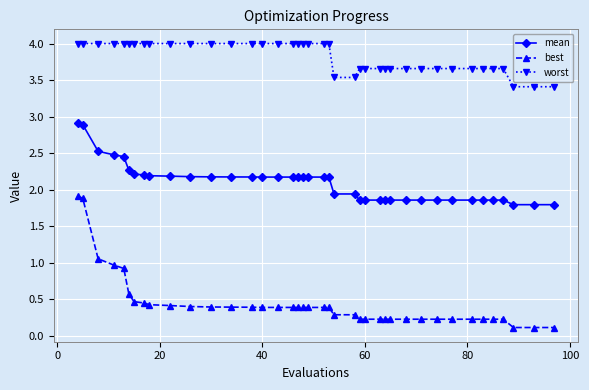

What is the maximum value shown in the chart?

4.0